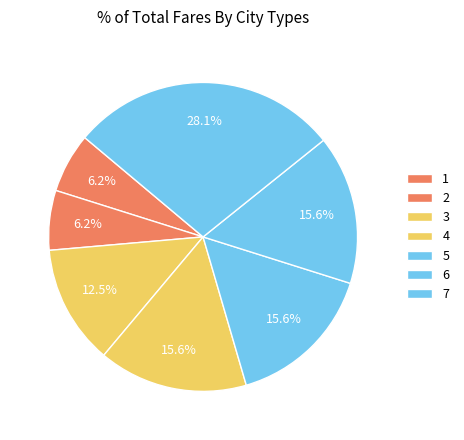

Which slice is the smallest?

1